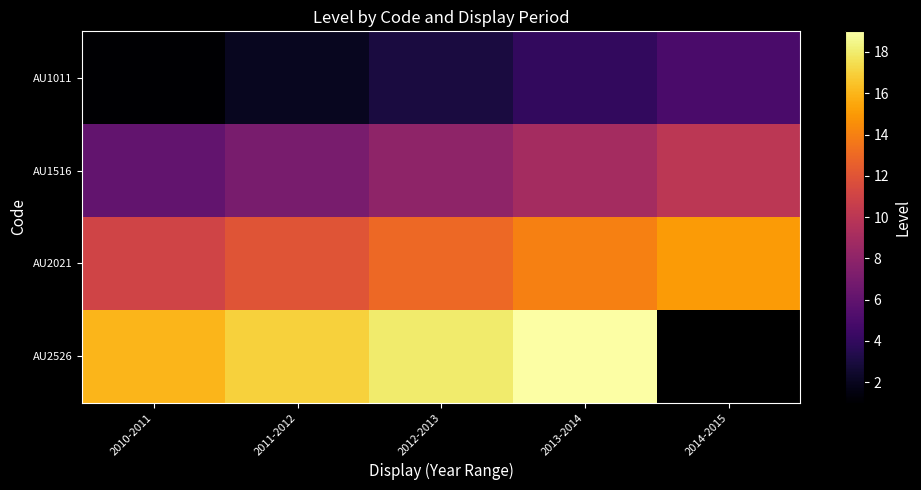

What is the spread (max minus min) of values at 2013-2014?

15.0